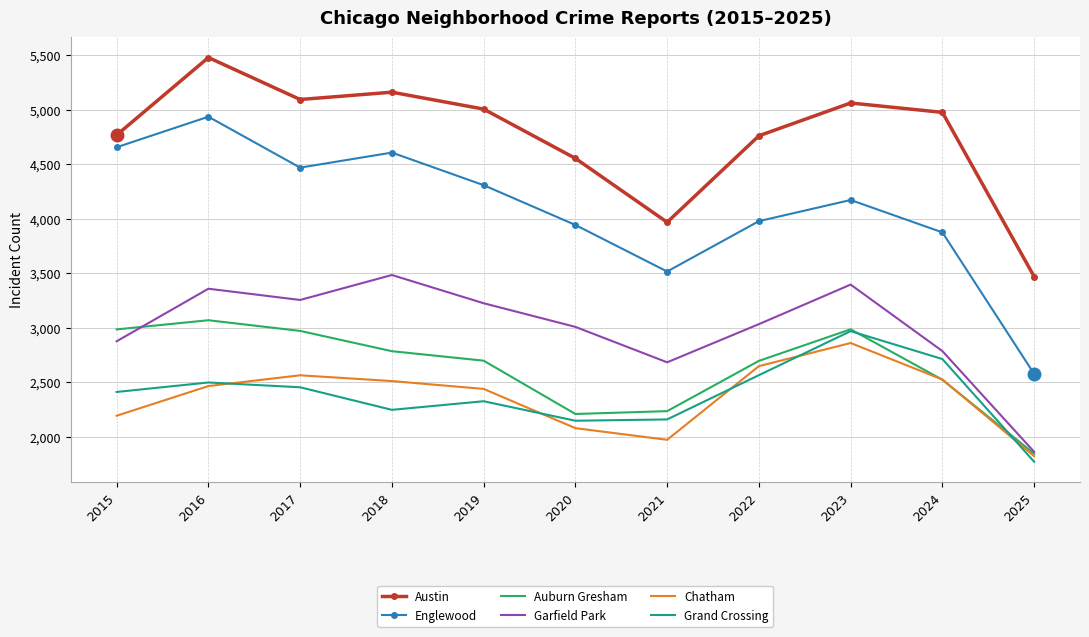

Is it true that Austin equals 4556 at 2020?

True